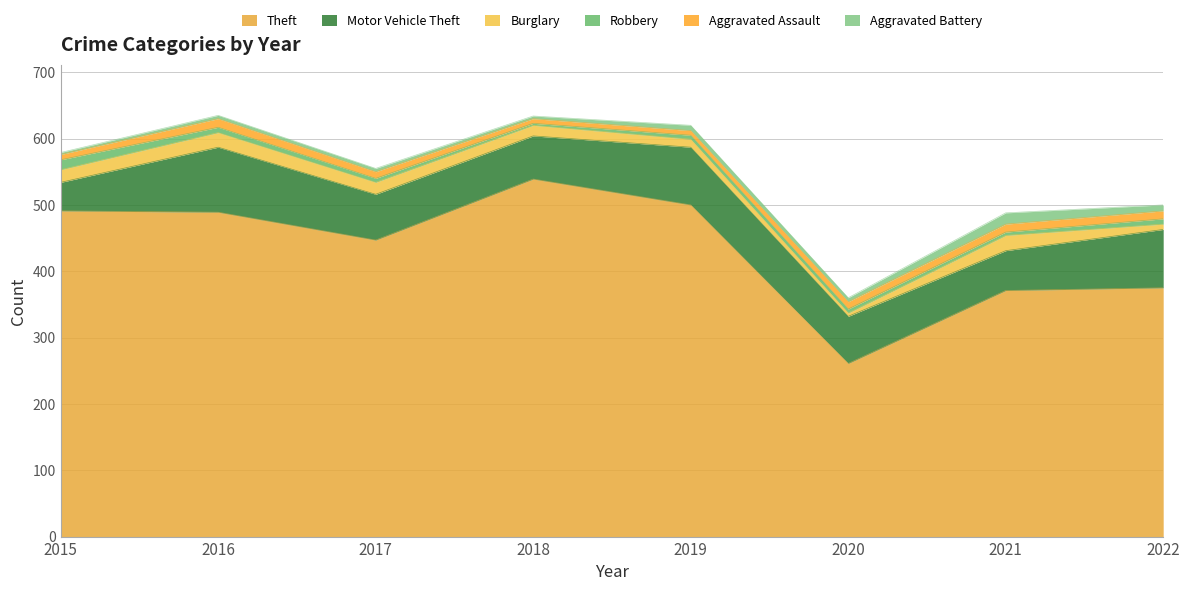

True or false: Burglary has a value of 3 at 2020.

False